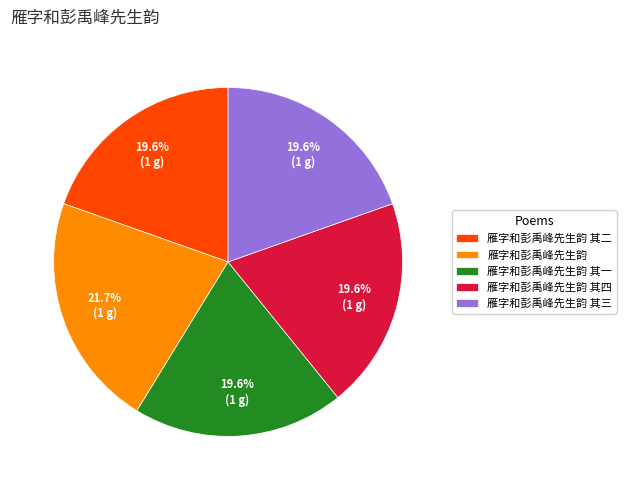

Approximately how many times larger is the value at 雁字和彭禹峰先生韵 compared to 雁字和彭禹峰先生韵 其四?

1.1